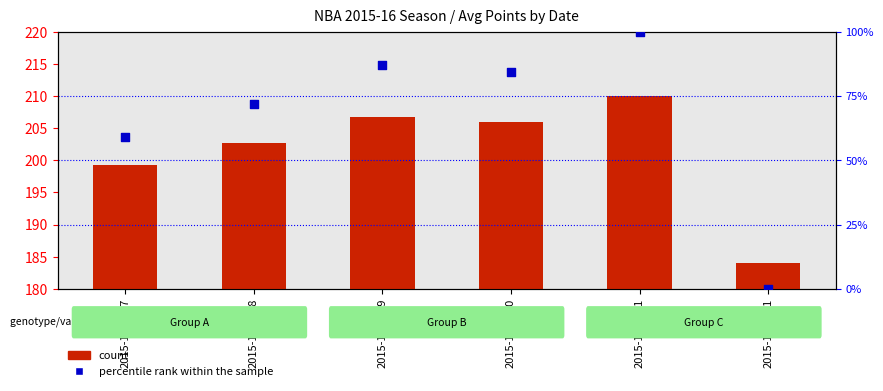

What are all the series names shown in the legend?

count, percentile rank within the sample